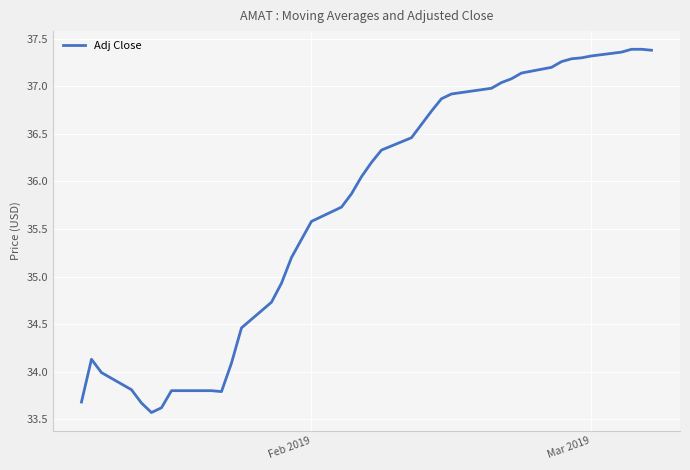

What is the minimum value shown in the chart?

33.6